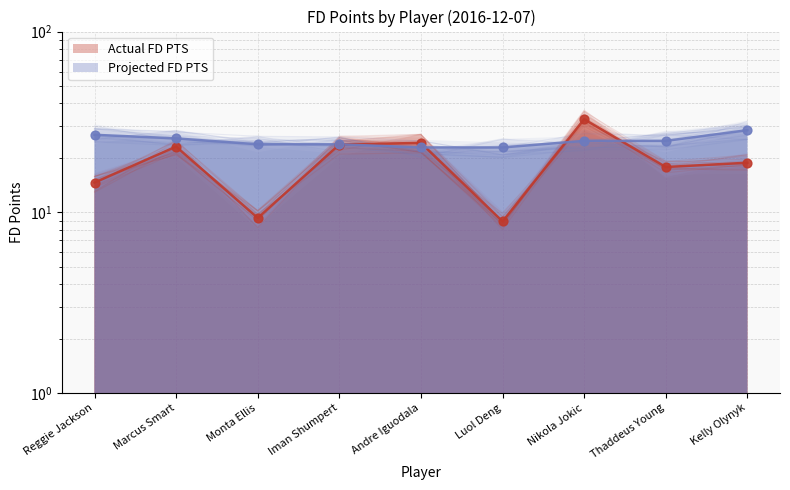

Which series contains the lowest Y value?

Actual FD PTS